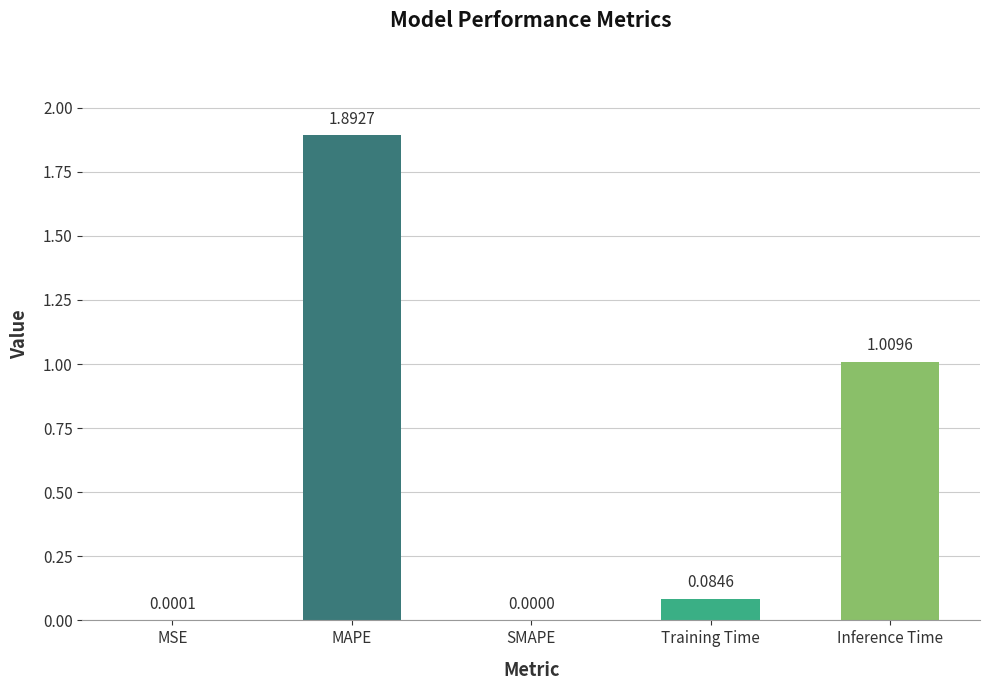

What is the sum of the values at SMAPE and MAPE?

1.9